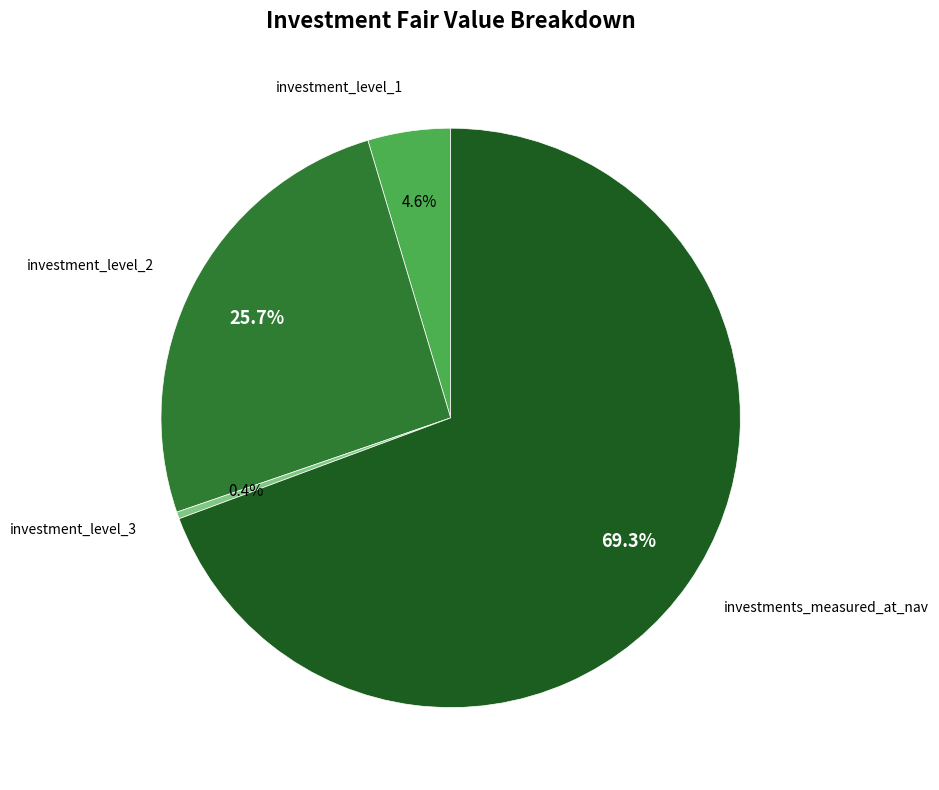

How many slices are in this pie chart?

4